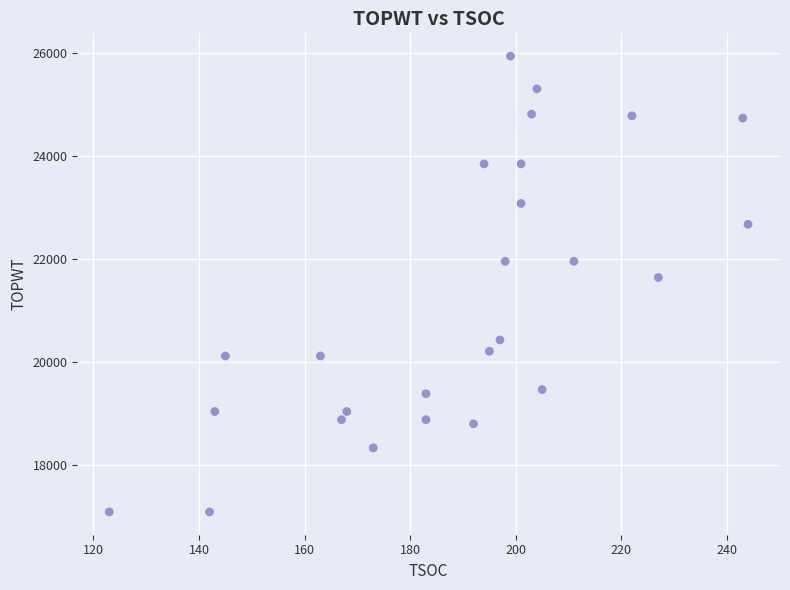

What Y value in the scatter plot is closest to 21506?

21634